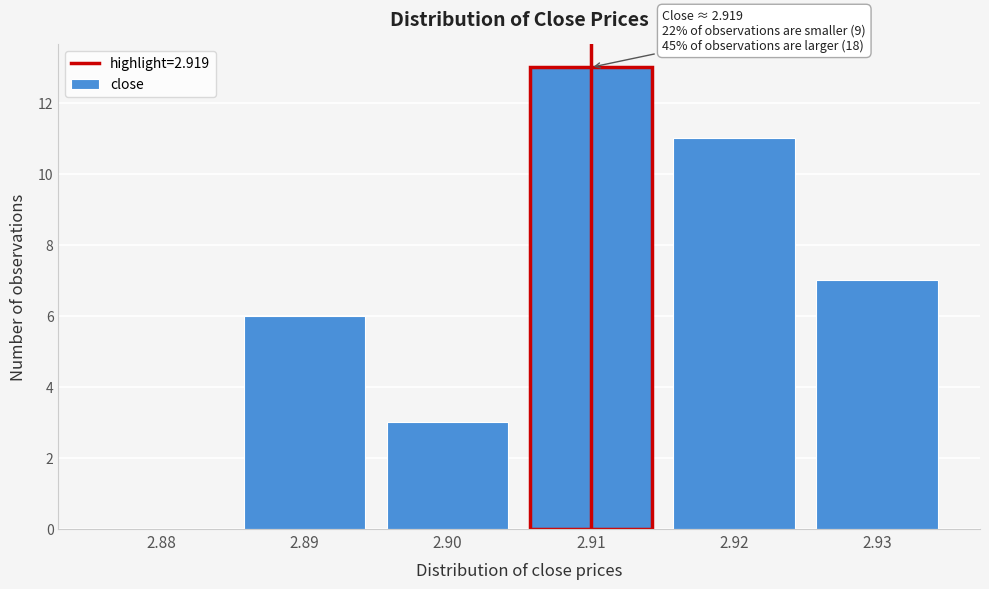

Reading left to right, what are all the values shown in this chart?

2.88=0	2.89=6	2.90=3	2.91=13	2.92=11	2.93=7